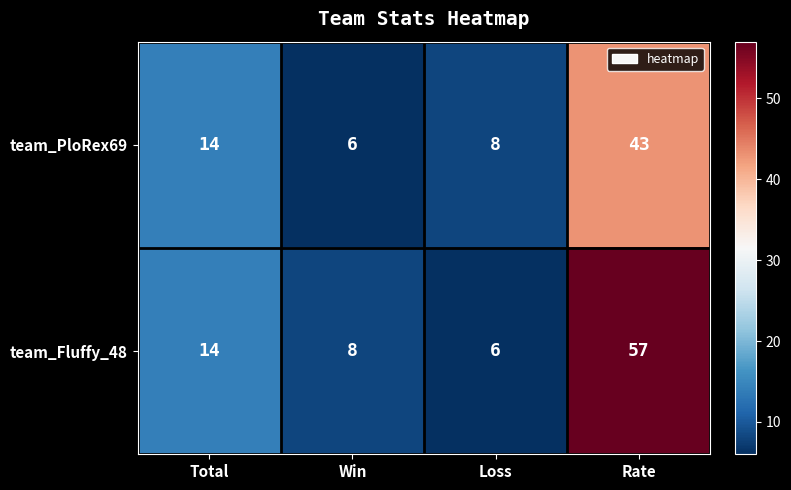

The value of team_PloRex69 at Loss is 11. True or false?

False